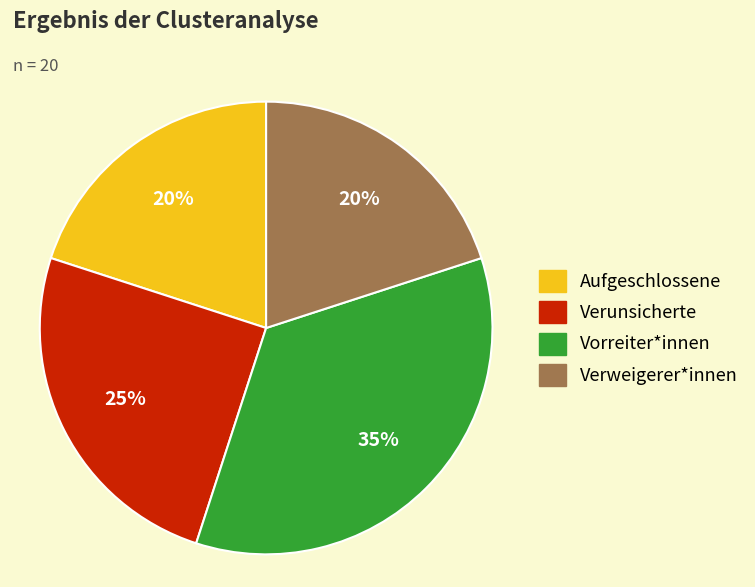

Count the number of slices in the pie.

4